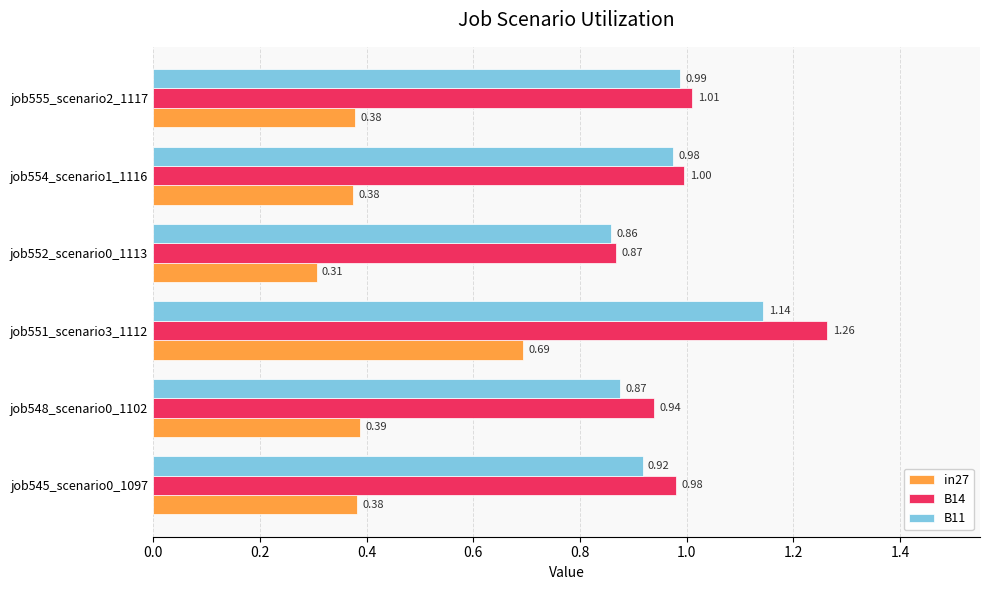

What is the spread (max minus min) of values at job551_scenario3_1112?

0.6